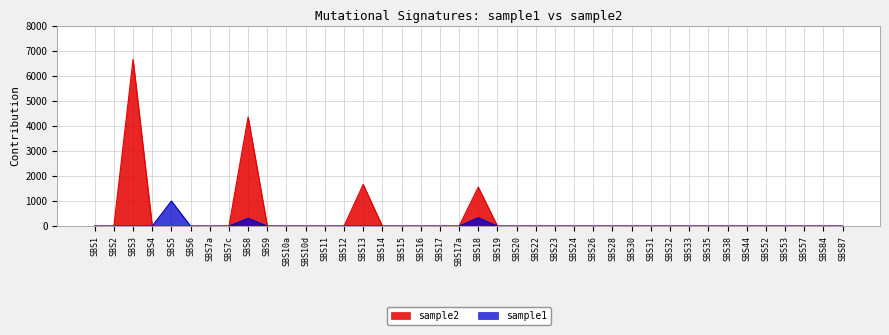

How many categories are shown in the chart?

40